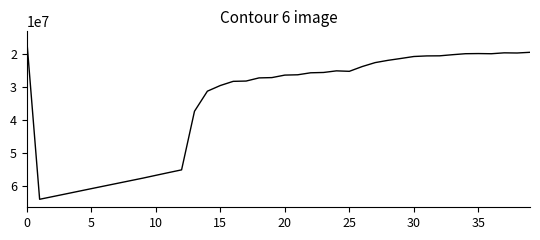

What is the difference between the maximum and minimum values?

48256379.4